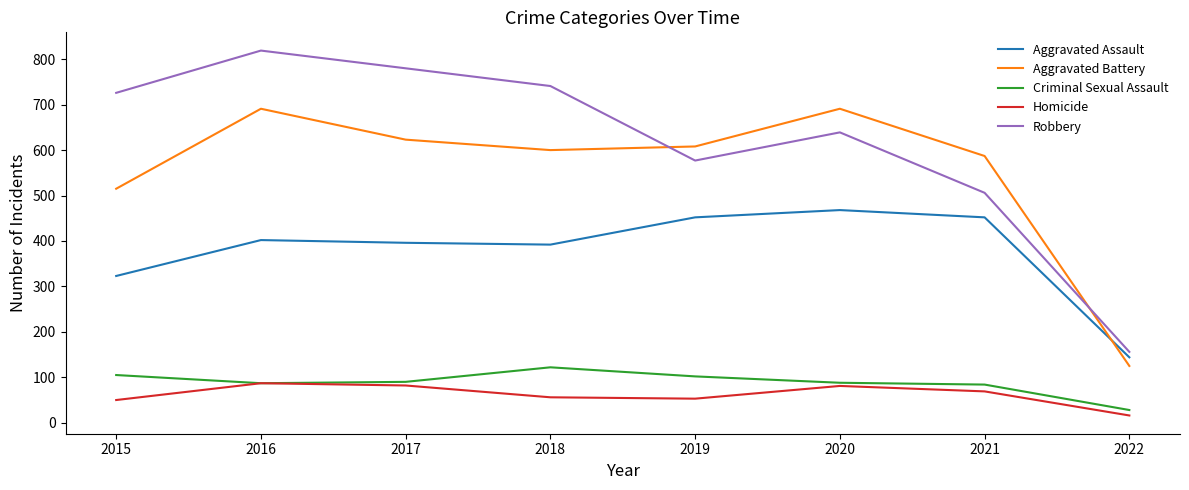

Does the chart display data point markers on the line(s)?

No